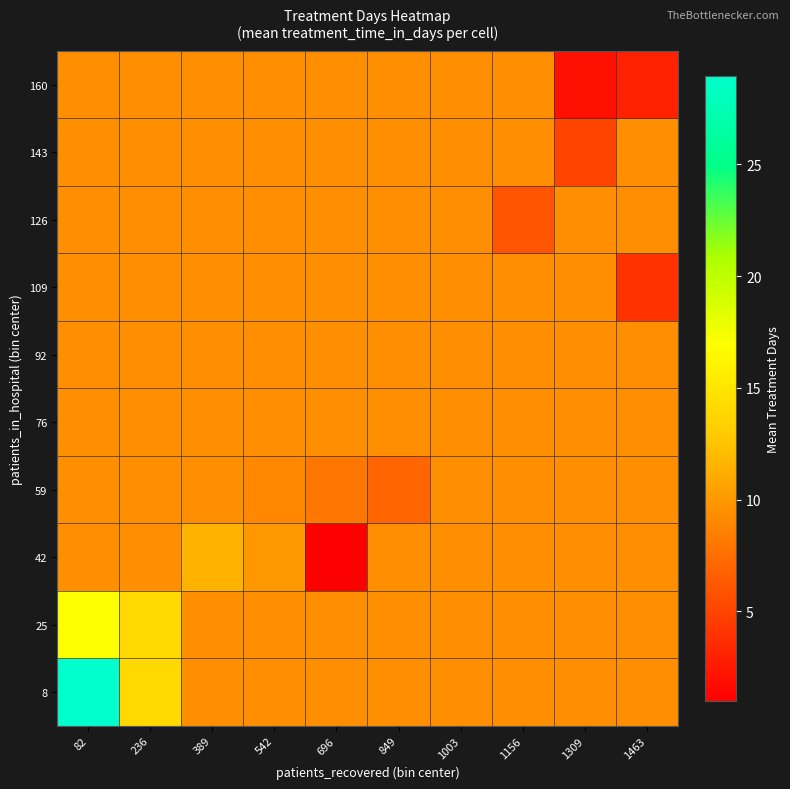

Reading left to right, extract all data points from this chart.

8: 82=29.0	236=14.0	389=9.4	542=9.4	696=9.4	849=9.4	1003=9.4	1156=9.4	1309=9.4	1463=9.4
25: 82=17.0	236=14.0	389=9.4	542=9.4	696=9.4	849=9.4	1003=9.4	1156=9.4	1309=9.4	1463=9.4
42: 82=9.4	236=9.4	389=11.5	542=10.0	696=1.0	849=9.4	1003=9.4	1156=9.4	1309=9.4	1463=9.4
59: 82=9.4	236=9.4	389=9.4	542=9.0	696=8.0	849=7.0	1003=9.4	1156=9.4	1309=9.4	1463=9.4
76: 82=9.4	236=9.4	389=9.4	542=9.4	696=9.4	849=9.4	1003=9.4	1156=9.4	1309=9.4	1463=9.4
92: 82=9.4	236=9.4	389=9.4	542=9.4	696=9.4	849=9.4	1003=9.4	1156=9.4	1309=9.4	1463=9.4
109: 82=9.4	236=9.4	389=9.4	542=9.4	696=9.4	849=9.4	1003=9.4	1156=9.4	1309=9.4	1463=4.0
126: 82=9.4	236=9.4	389=9.4	542=9.4	696=9.4	849=9.4	1003=9.4	1156=6.0	1309=9.4	1463=9.4
143: 82=9.4	236=9.4	389=9.4	542=9.4	696=9.4	849=9.4	1003=9.4	1156=9.4	1309=5.0	1463=9.4
160: 82=9.4	236=9.4	389=9.4	542=9.4	696=9.4	849=9.4	1003=9.4	1156=9.4	1309=2.0	1463=3.0